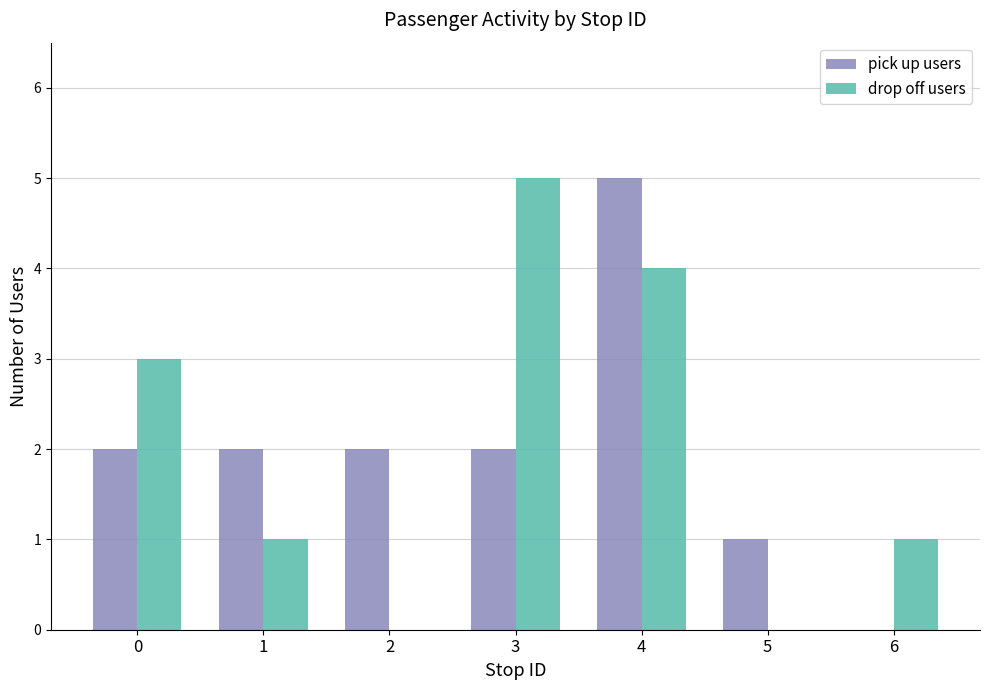

True or false: pick up users has a value of 5 at 4.

True